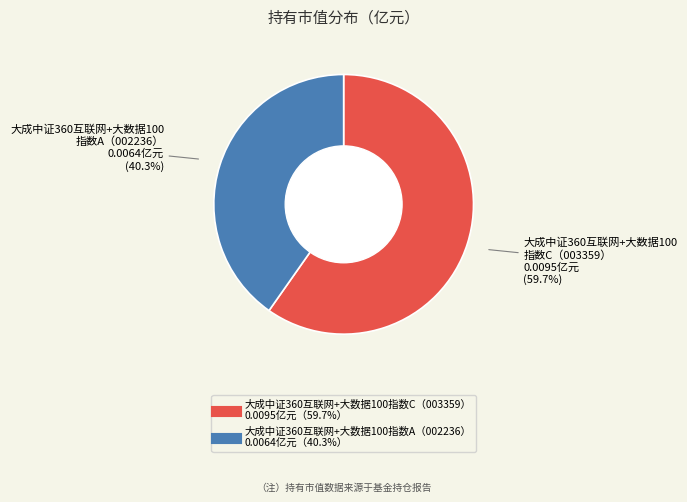

Is there a majority slice in this chart?

Yes